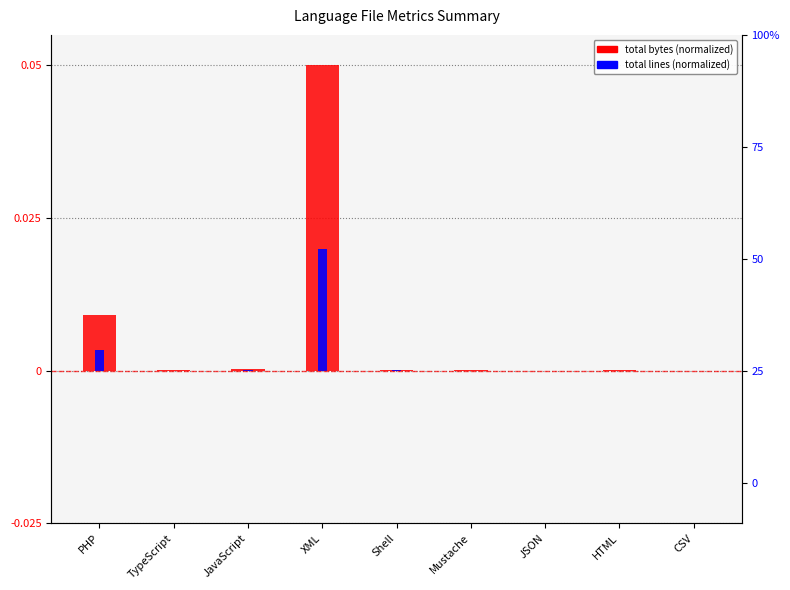

Is the value of total lines (normalized) at Shell greater than the value of total bytes (normalized) at HTML?

No